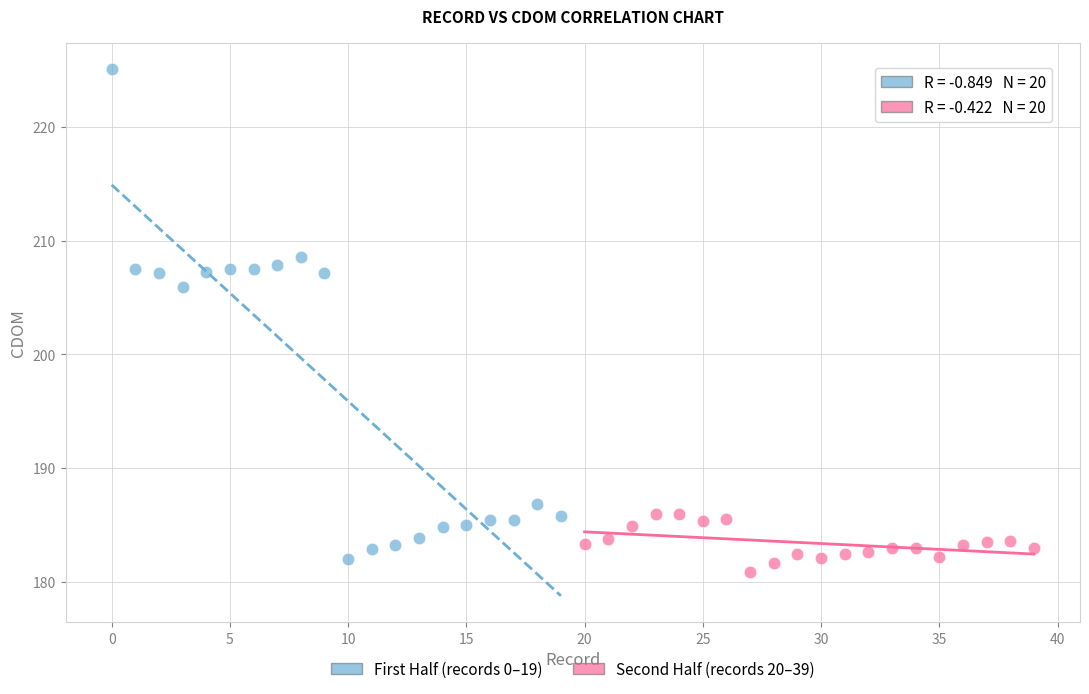

Which series has the largest Y range (max minus min)?

First Half (records 0–19)